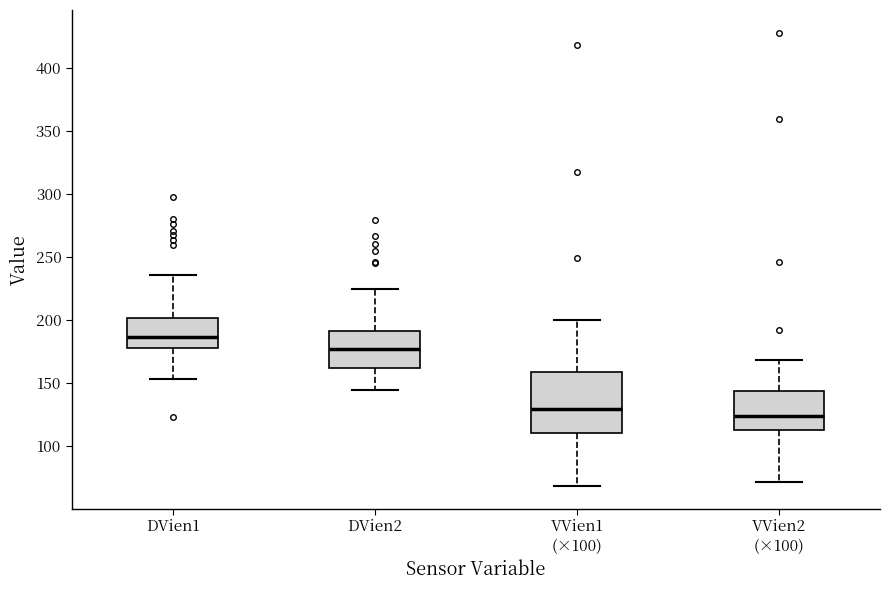

Reading left to right, transcribe this box plot: for each box, give where its median line is, the range the box spans, and where its two whiskers end, as read against the y-axis. The values are not printed on the chart, so give them approximately, as read against the axis.

DVien1: median 185, box 180 to 200, whiskers 155 to 235
DVien2: median 175, box 160 to 190, whiskers 145 to 225
VVien1 (×100): median 130, box 110 to 160, whiskers 70 to 200
VVien2 (×100): median 125, box 115 to 145, whiskers 70 to 170